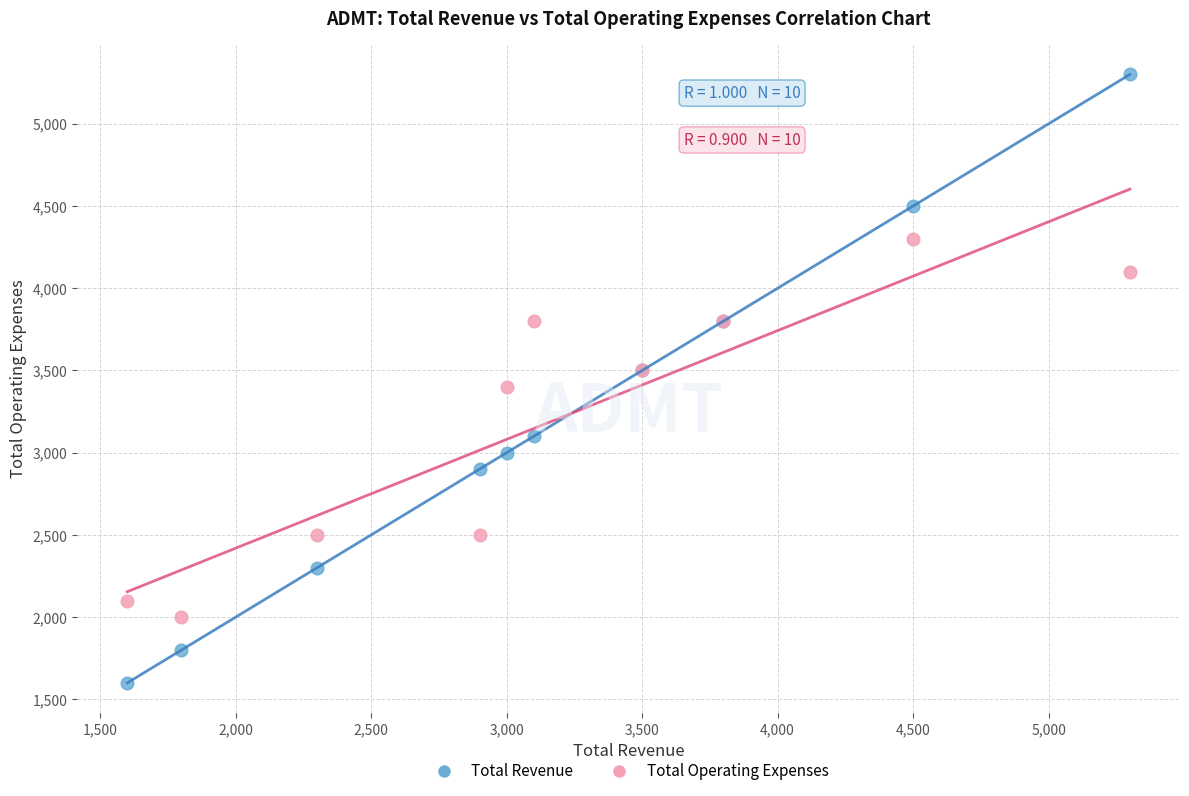

What are all the series names shown in the legend?

Total Revenue, Total Operating Expenses